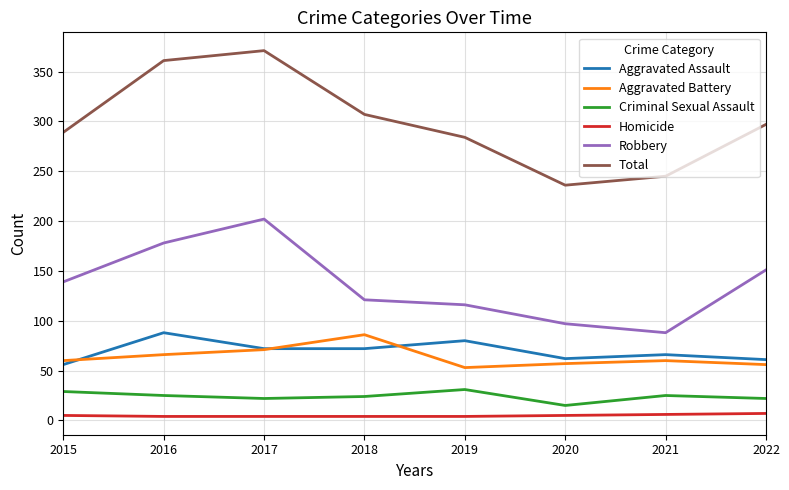

Which series has the largest range (max minus min)?

Total